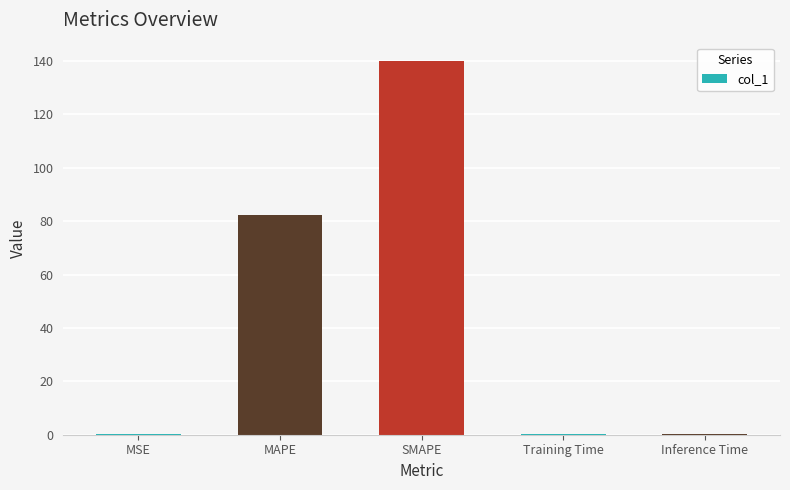

The value at MSE is 0.2. True or false?

True